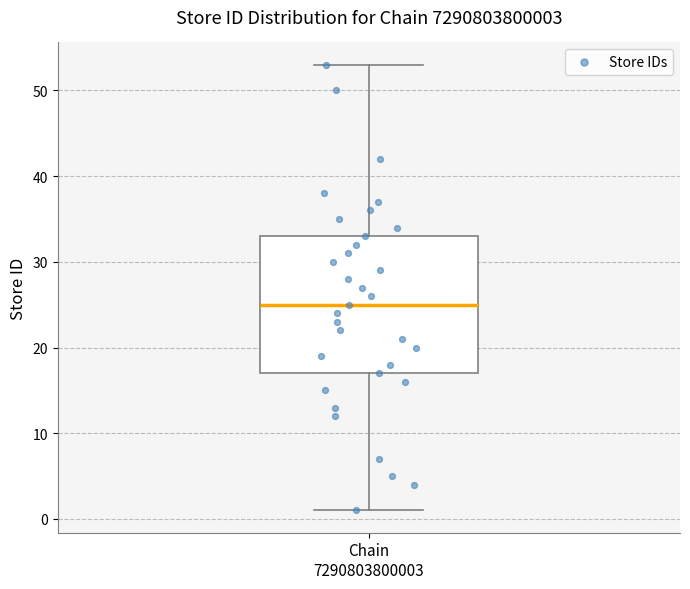

Where is the lower edge of the box for Chain 7290803800003 on the y-axis? The values are not printed on the chart, so give them approximately, as read against the axis.

17